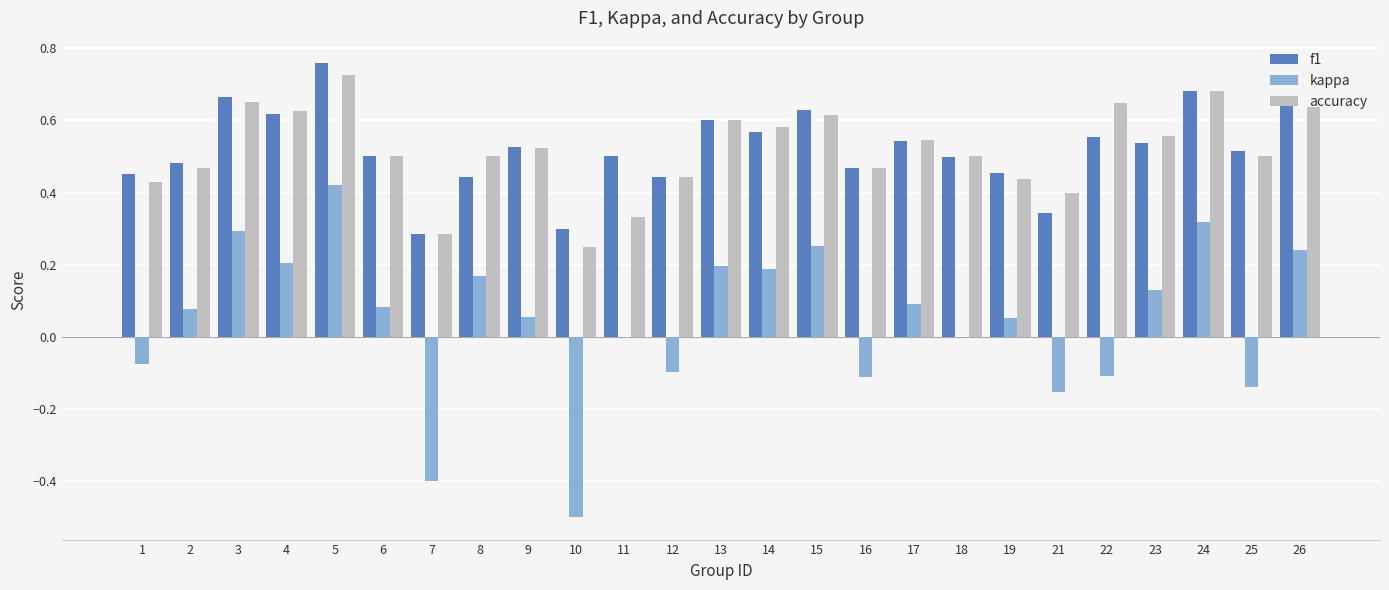

Is the value of accuracy at 3 greater than the value of kappa at 4?

Yes